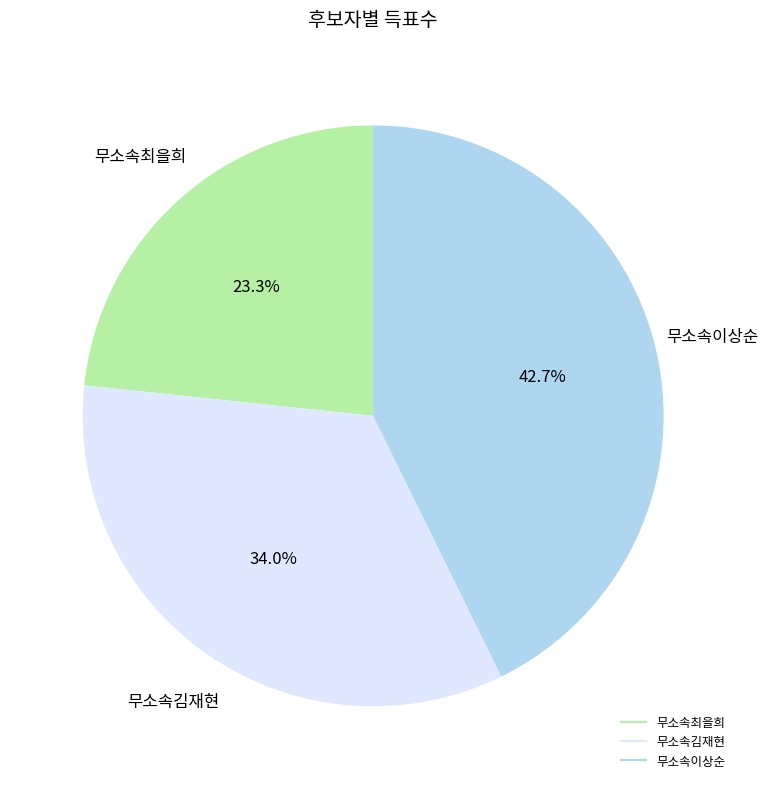

Which has a higher value, 무소속이상순 or 무소속최을희?

무소속이상순